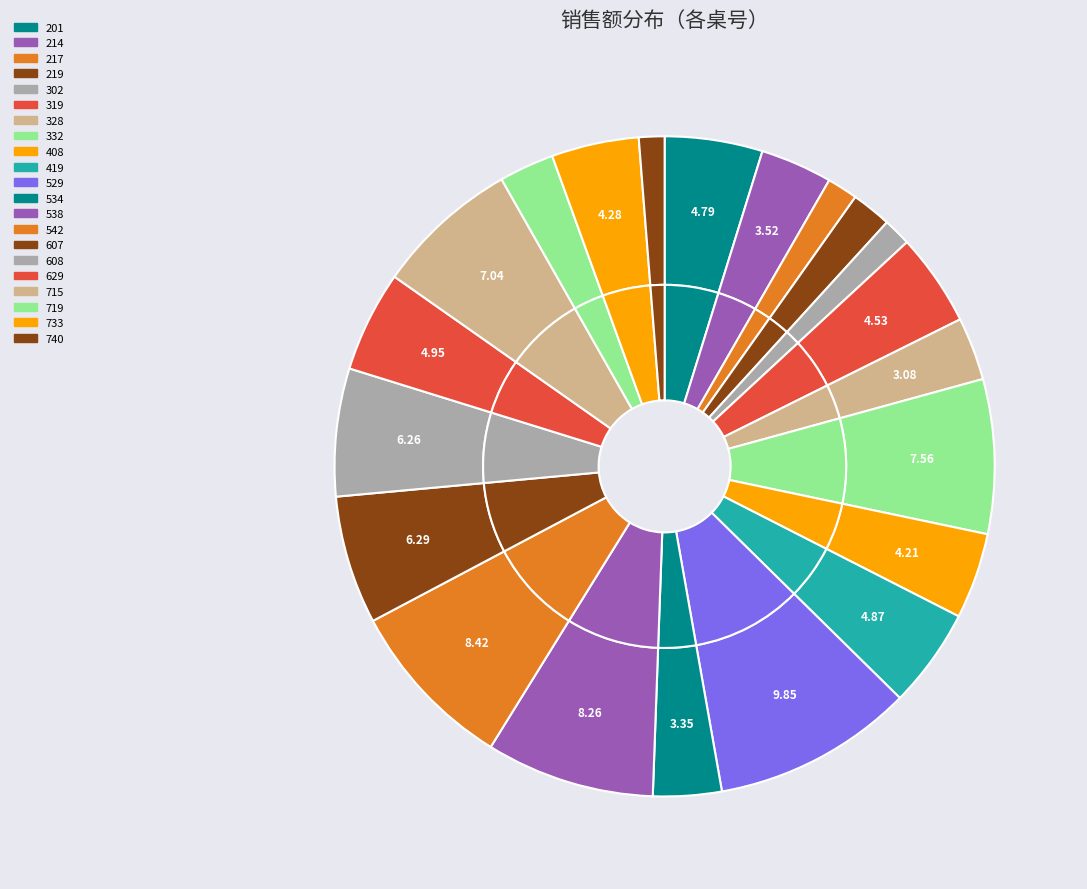

Is the sum of 319 and 328 greater than half?

No